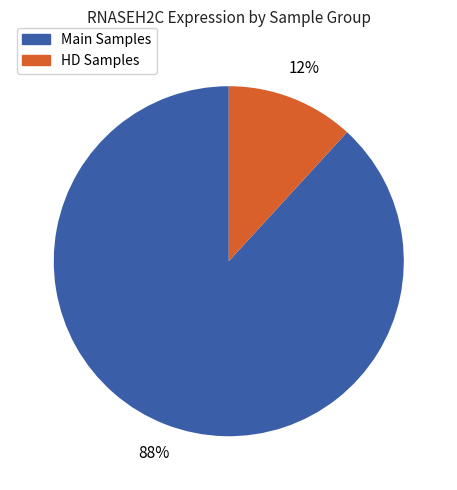

To the nearest percent, what is the average slice percentage?

50%